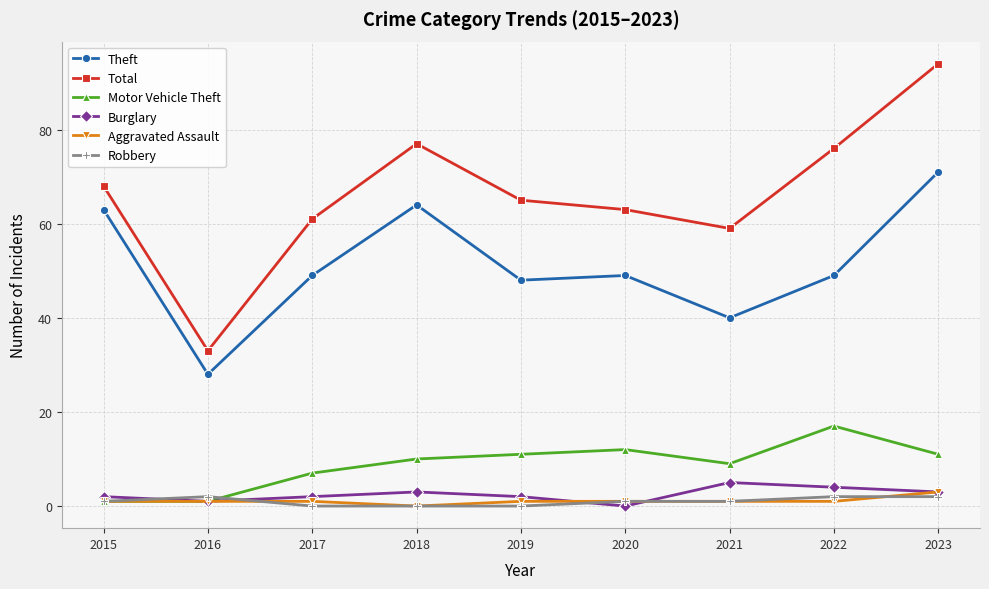

Is the value of Theft at 2015 greater than the value of Total at 2023?

No